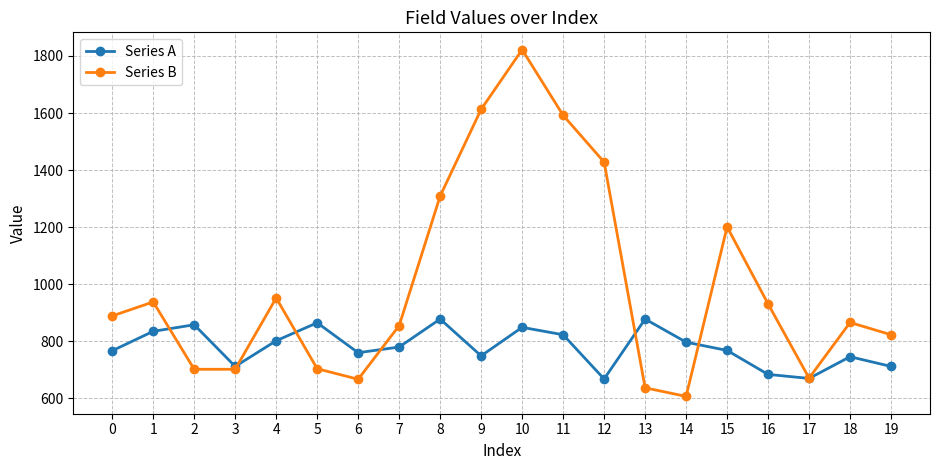

True or false: Series A and Series B intersect in this chart.

True